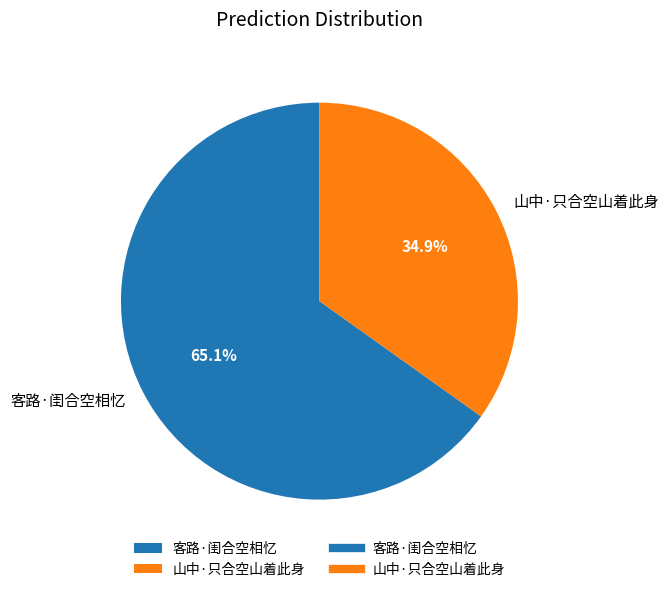

Between 山中·只合空山着此身 and 客路·闺合空相忆, which is larger?

客路·闺合空相忆